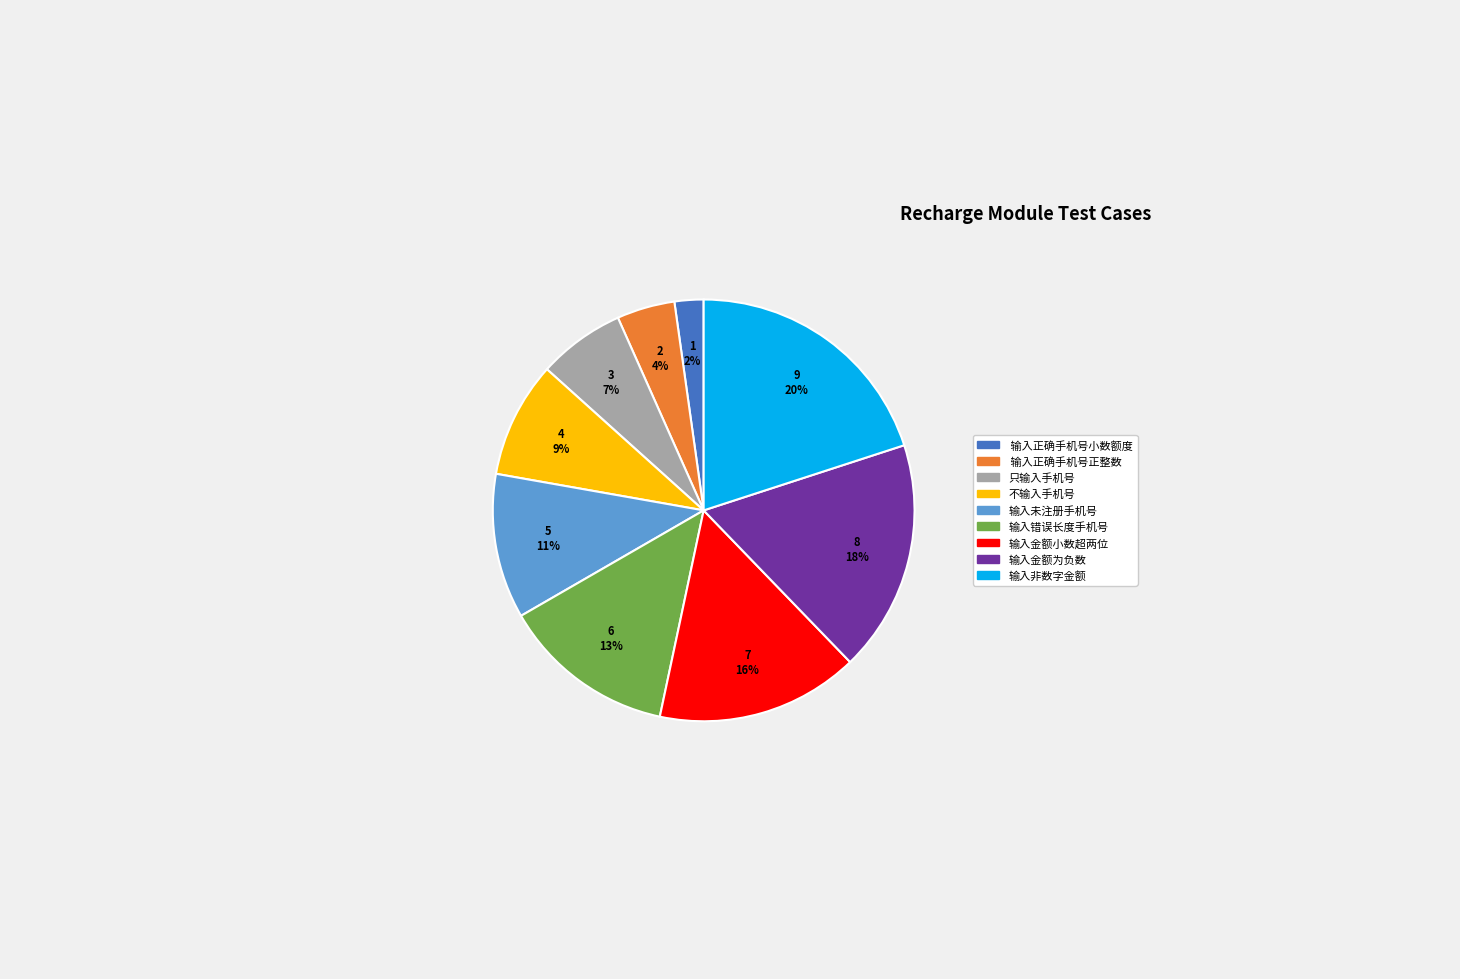

Is there any slice that represents more than half of the pie?

No